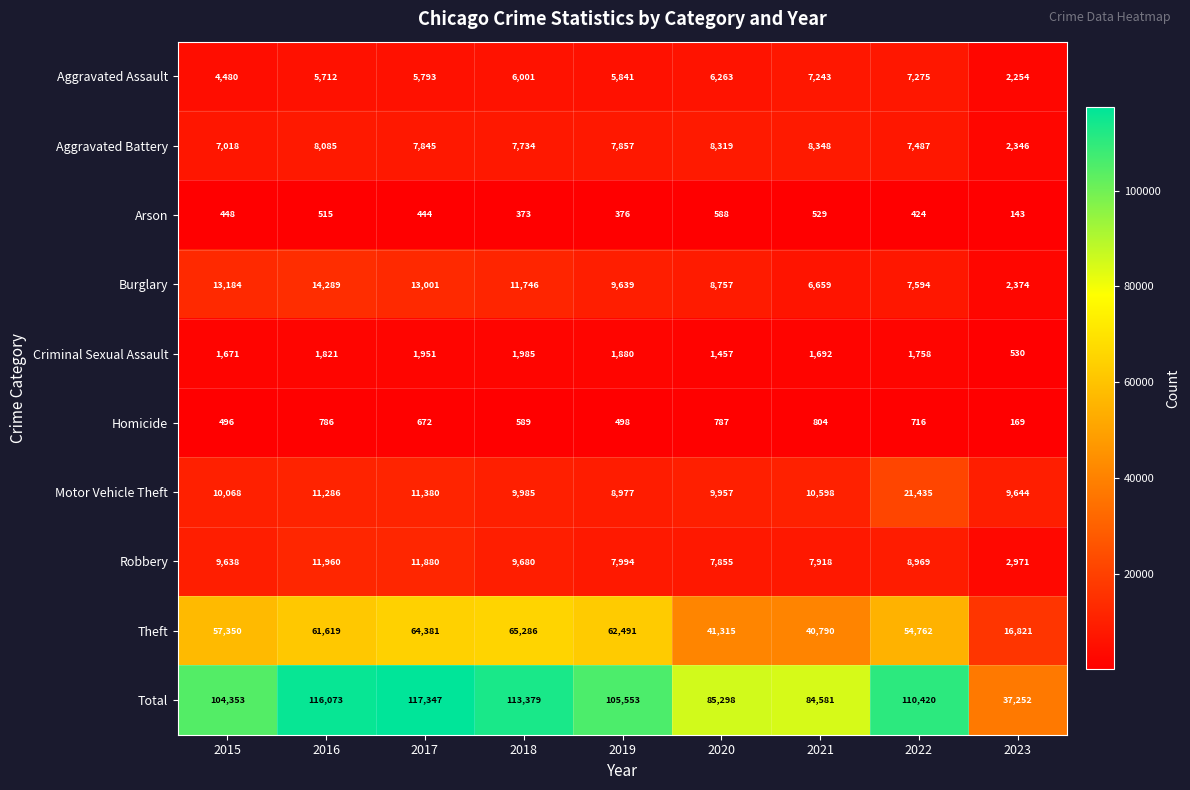

What is the difference between the highest and lowest values at 2016?

115558